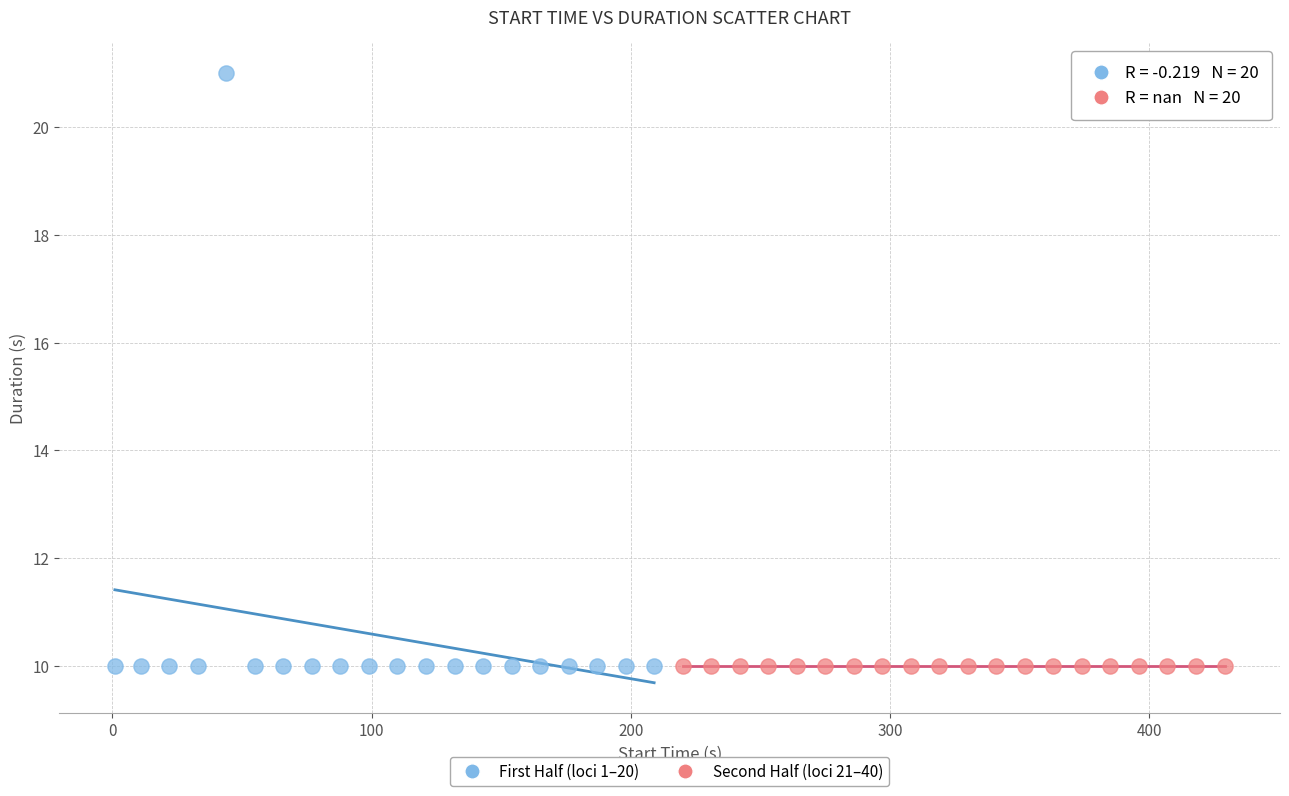

Which series contains the highest Y value?

First Half (loci 1–20)